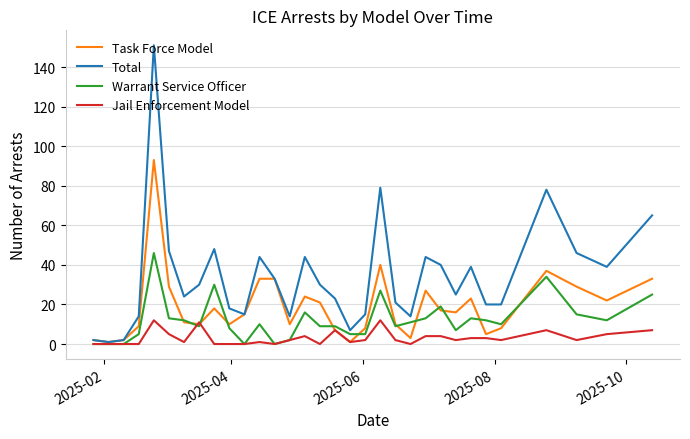

List the series in order of their peak value, lowest first.

Jail Enforcement Model, Warrant Service Officer, Task Force Model, Total